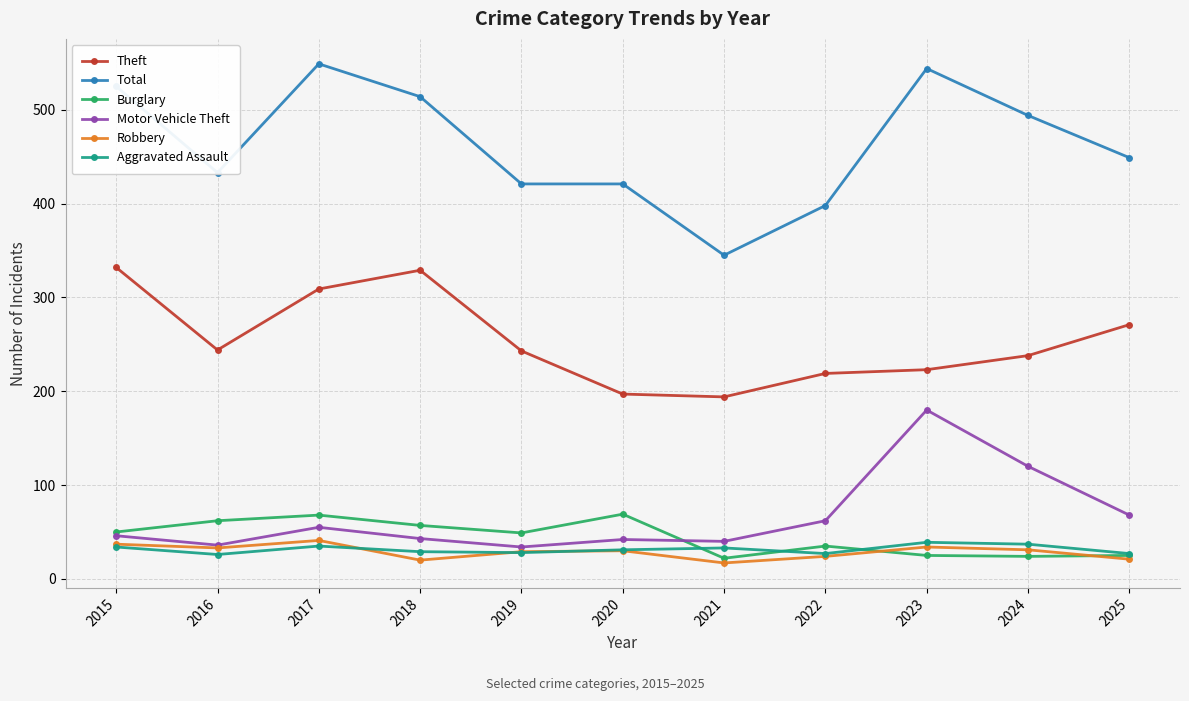

True or false: Theft and Burglary cross at least once.

False